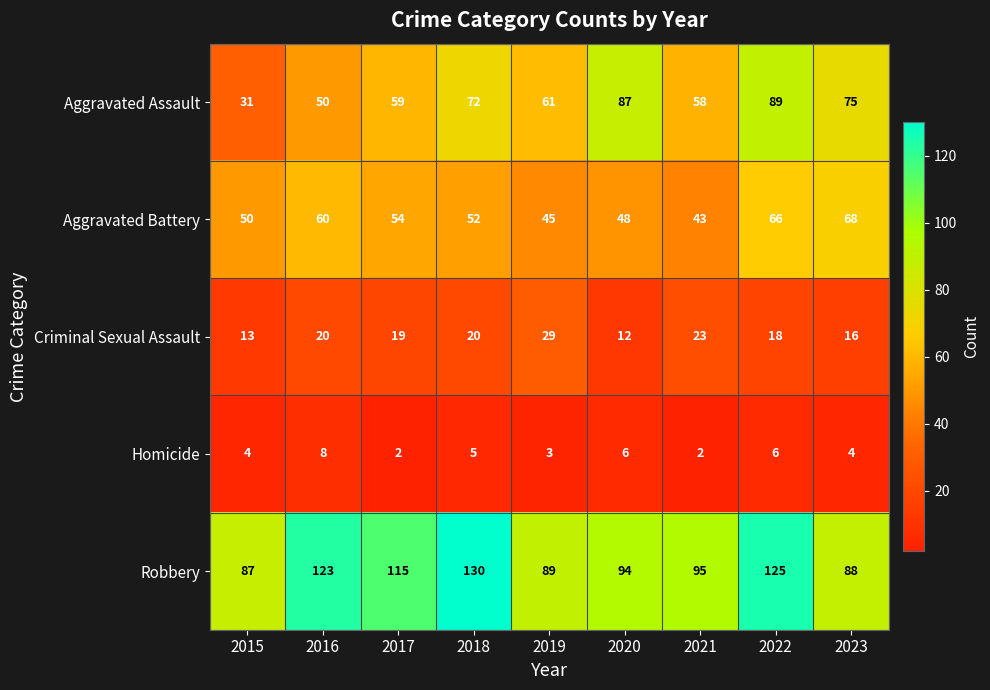

How many data points in Criminal Sexual Assault are less than 19?

4